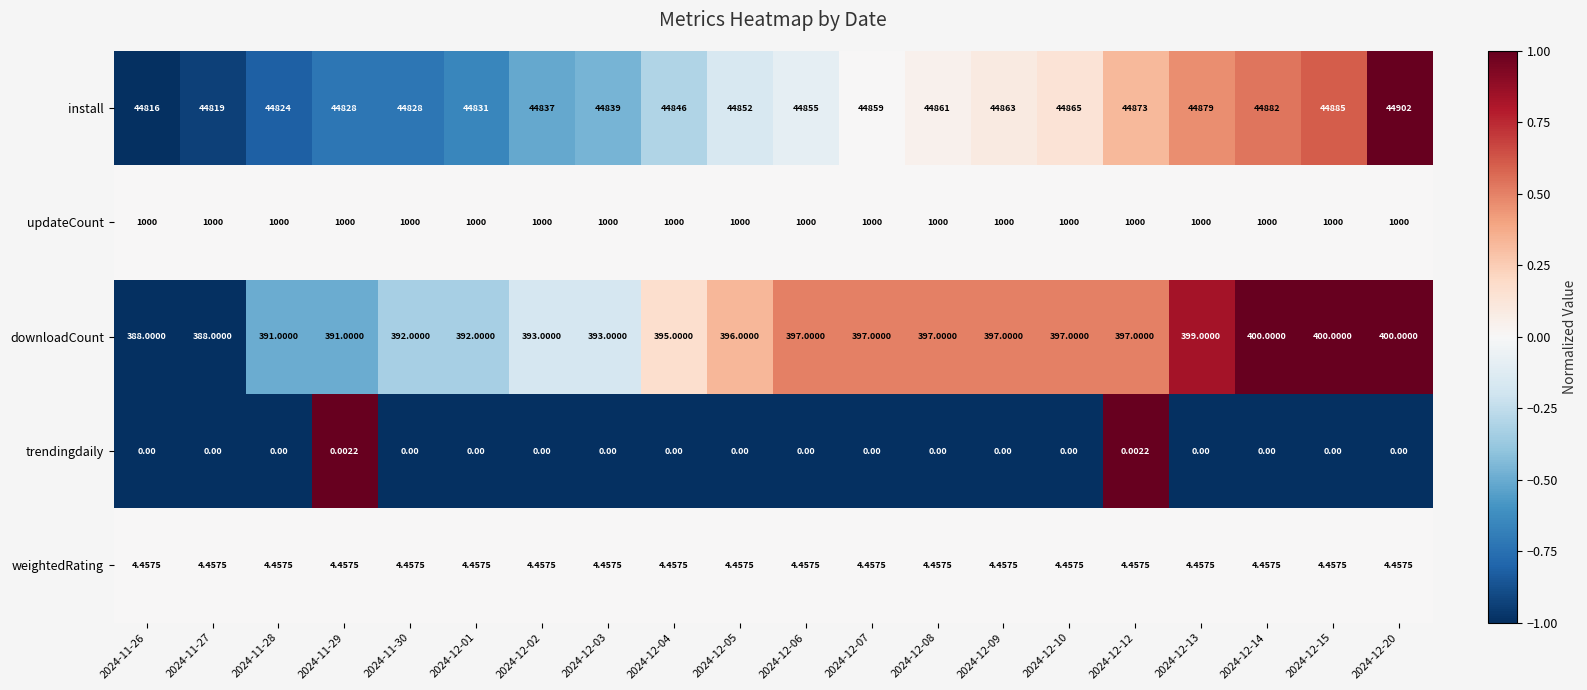

Is the value of downloadCount at 2024-11-29 greater than the value of install at 2024-12-02?

No